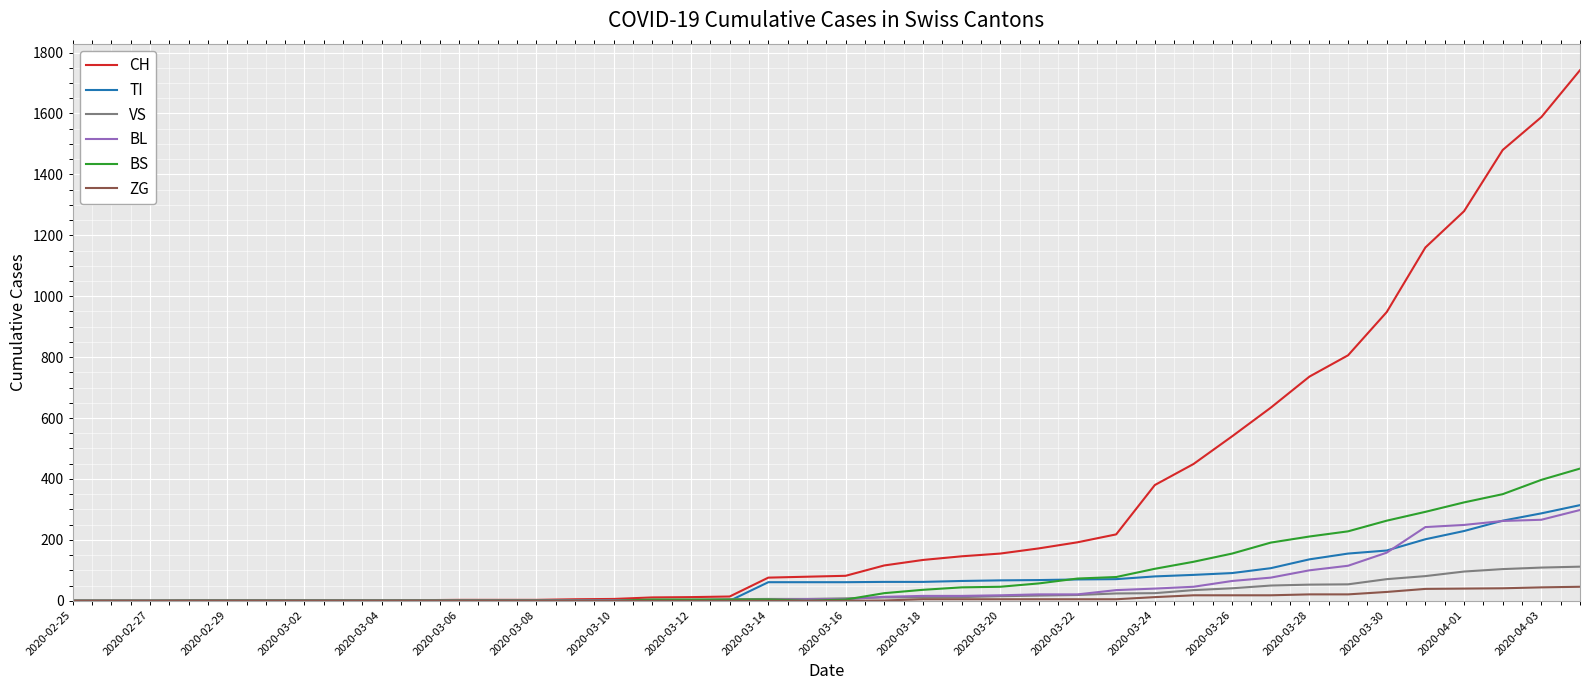

Which series has the largest total across all categories?

CH